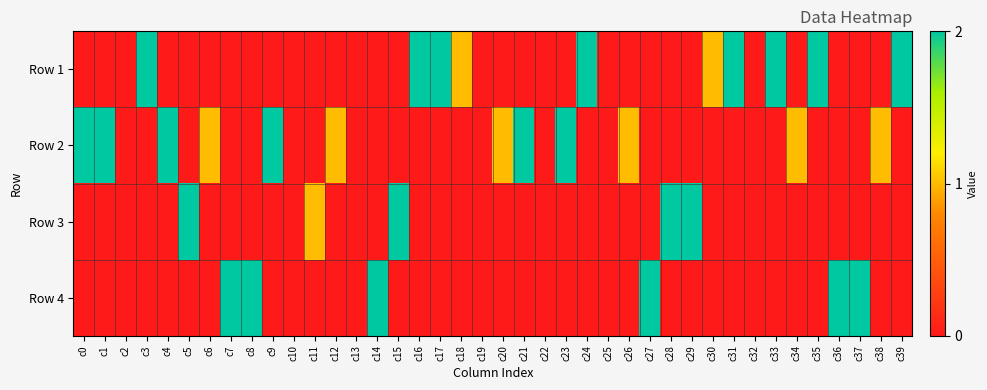

How many series are shown in this chart?

4